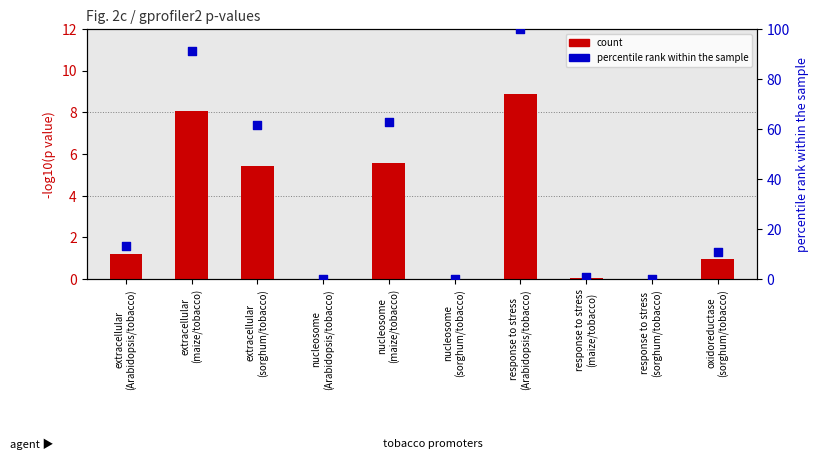

Which series reaches the maximum Y coordinate?

percentile rank within the sample